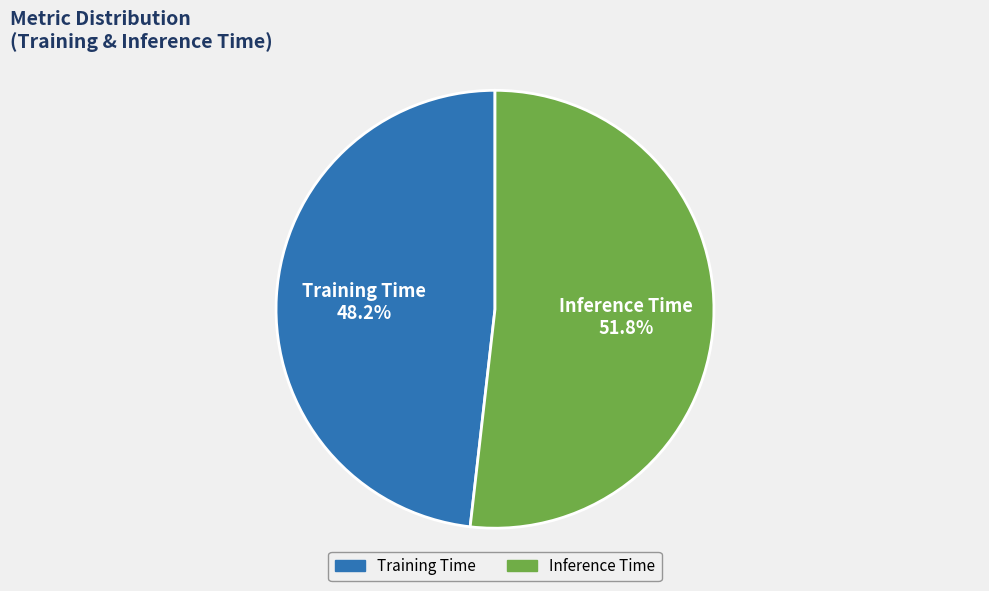

To the nearest percent, what is the difference between the Training Time and Inference Time slice percentages?

4%